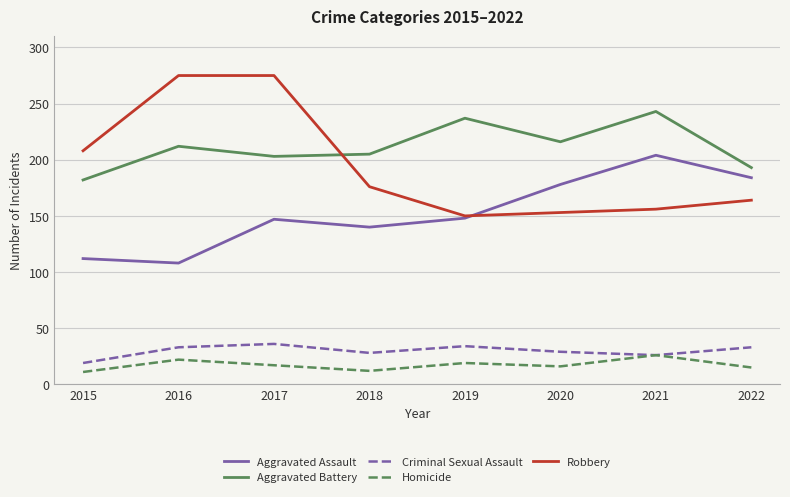

Is the value of Aggravated Battery at 2017 greater than the value of Robbery at 2020?

Yes